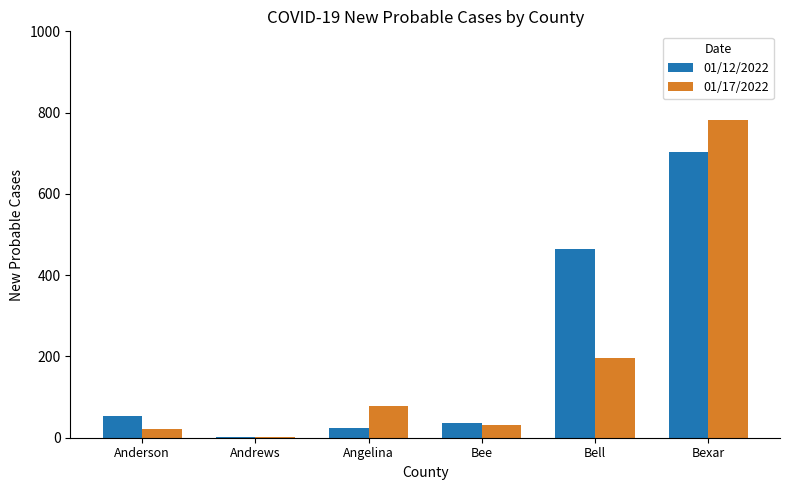

Which category has the highest value in the 01/12/2022 series?

Bexar